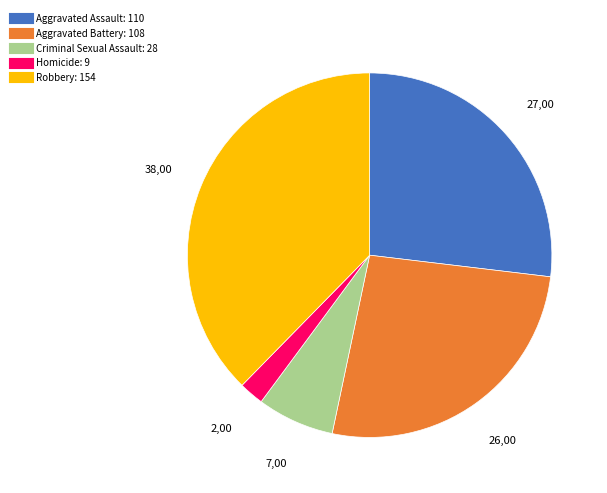

Count the number of slices in the pie.

5